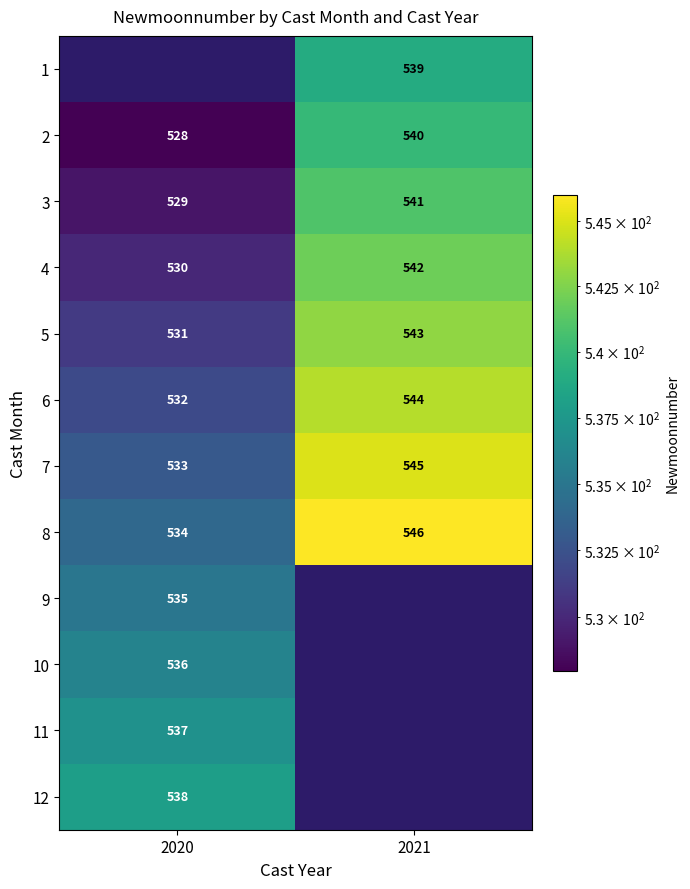

Is the value of 6 at 2020 greater than the value of 3 at 2020?

Yes